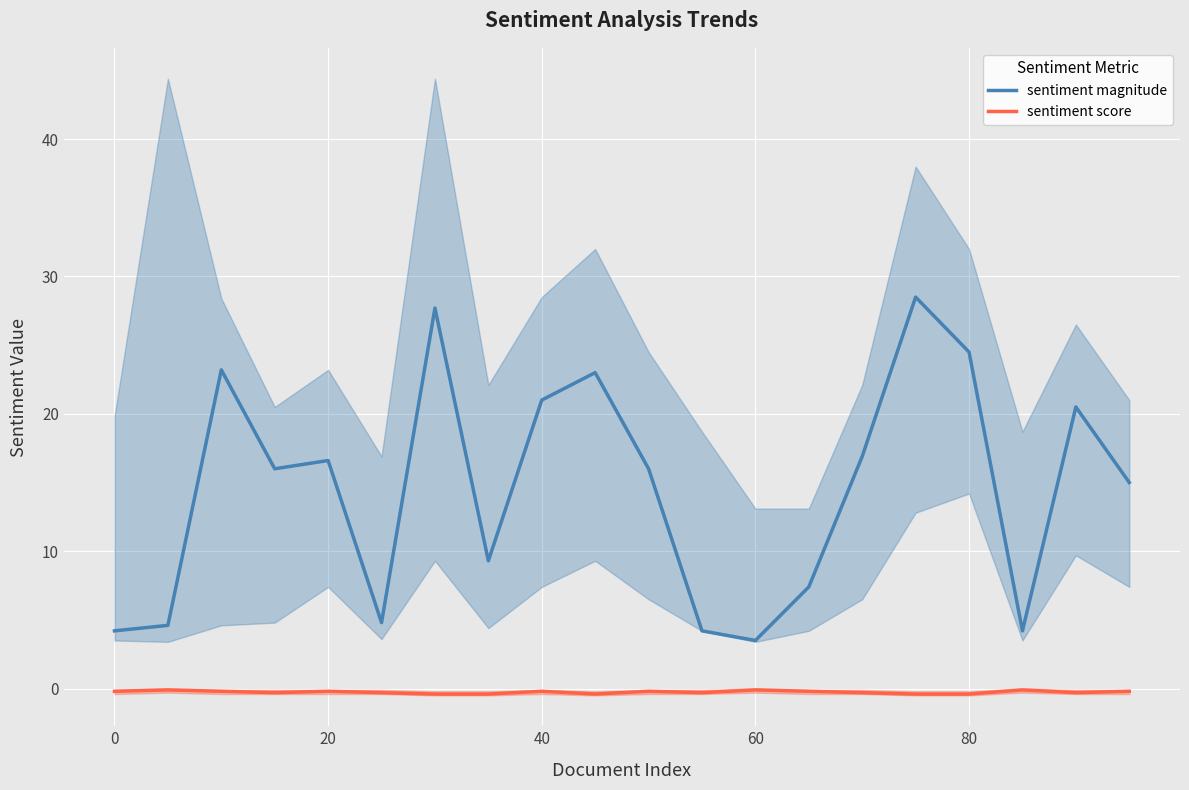

Rank the series by their average value, from lowest to highest.

sentiment score, sentiment magnitude